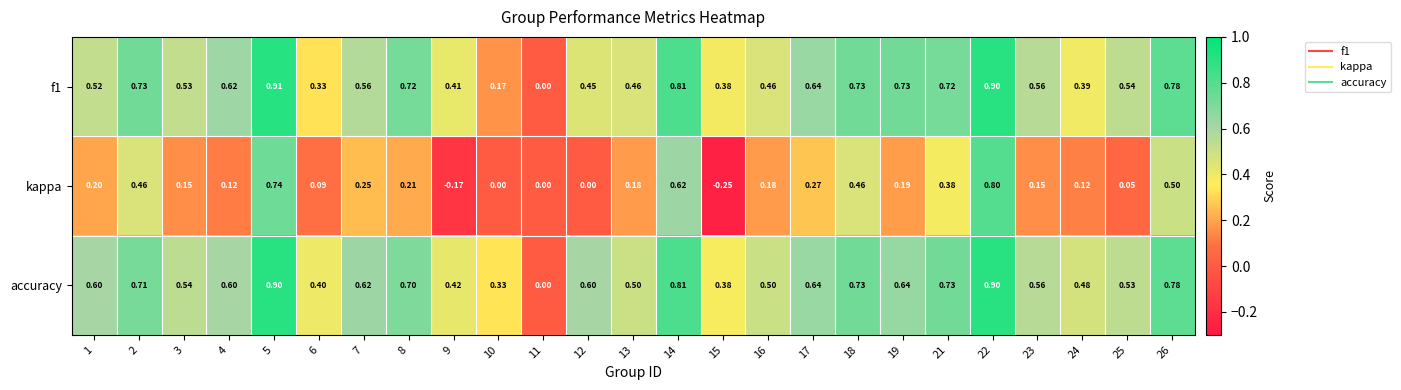

Is the value of accuracy at 15 greater than the value of f1 at 13?

No